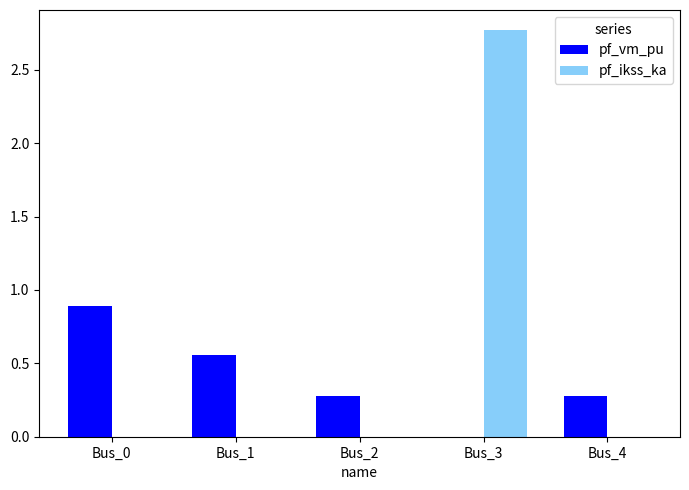

Which series has the largest range (max minus min)?

pf_ikss_ka